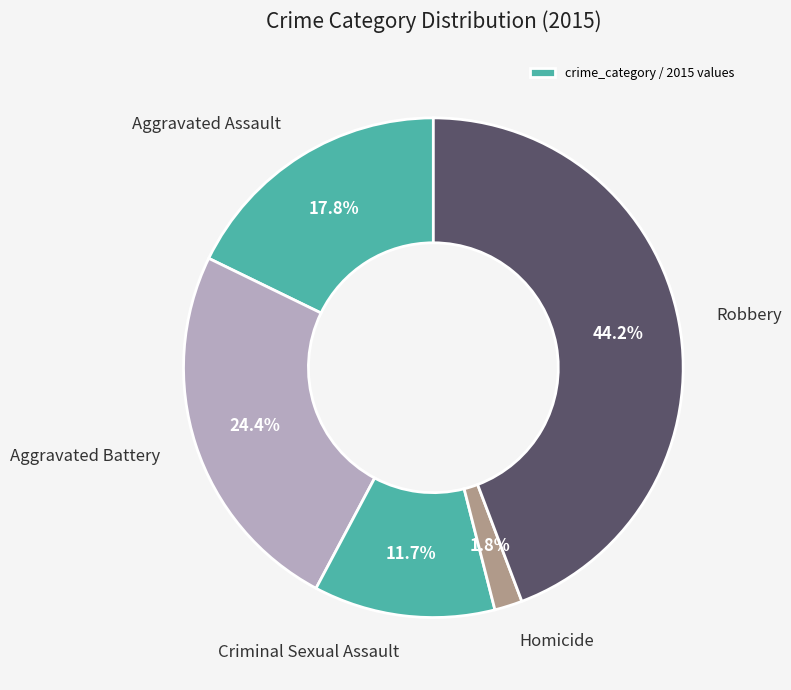

How many slices are in this pie chart?

5